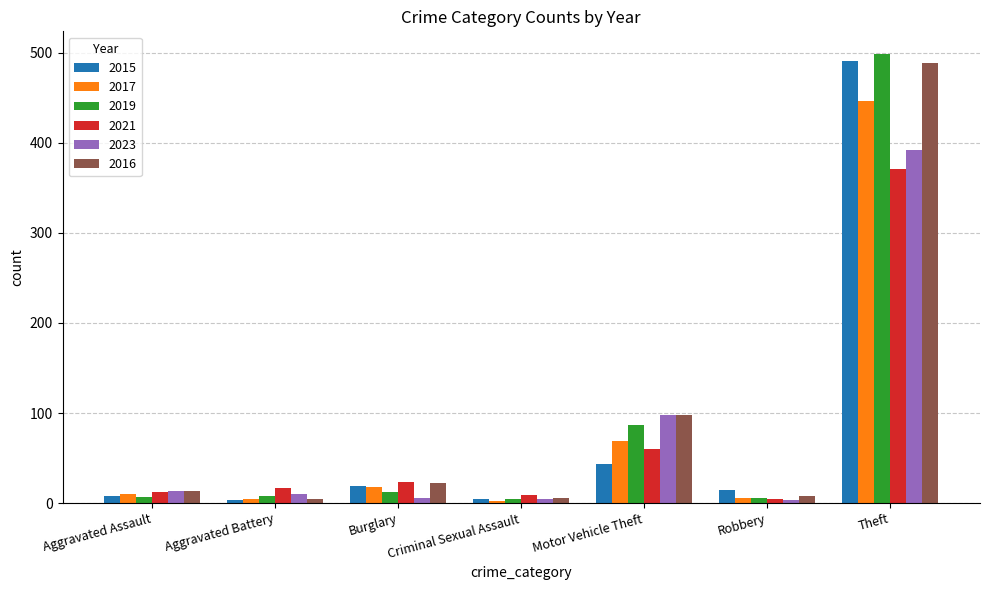

How many distinct data groups are displayed?

6